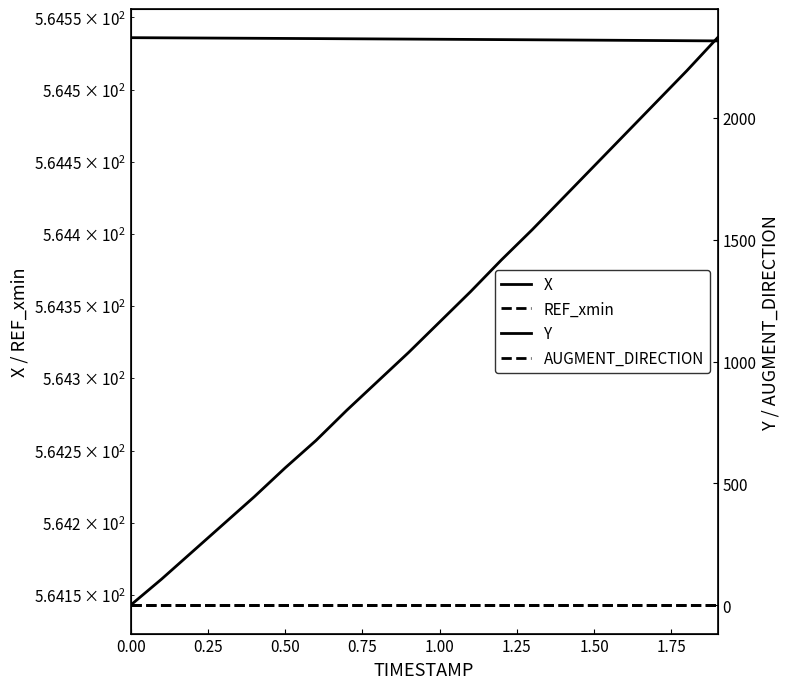

Reading left to right, what are all the values shown in this chart?

X: 564.1	564.2	564.2	564.2	564.2	564.2	564.3	564.3	564.3	564.3	564.3	564.4	564.4	564.4	564.4	564.4	564.5	564.5	564.5	564.5
REF_xmin: 564.1	564.1	564.1	564.1	564.1	564.1	564.1	564.1	564.1	564.1	564.1	564.1	564.1	564.1	564.1	564.1	564.1	564.1	564.1	564.1
Y: 2327.4	2326.8	2326.2	2325.6	2325.0	2324.3	2323.7	2323.0	2322.3	2321.6	2320.9	2320.2	2319.5	2318.8	2318.1	2317.3	2316.5	2315.8	2315.0	2314.2
AUGMENT_DIRECTION: 1.0	1.0	1.0	1.0	1.0	1.0	1.0	1.0	1.0	1.0	1.0	1.0	1.0	1.0	1.0	1.0	1.0	1.0	1.0	1.0